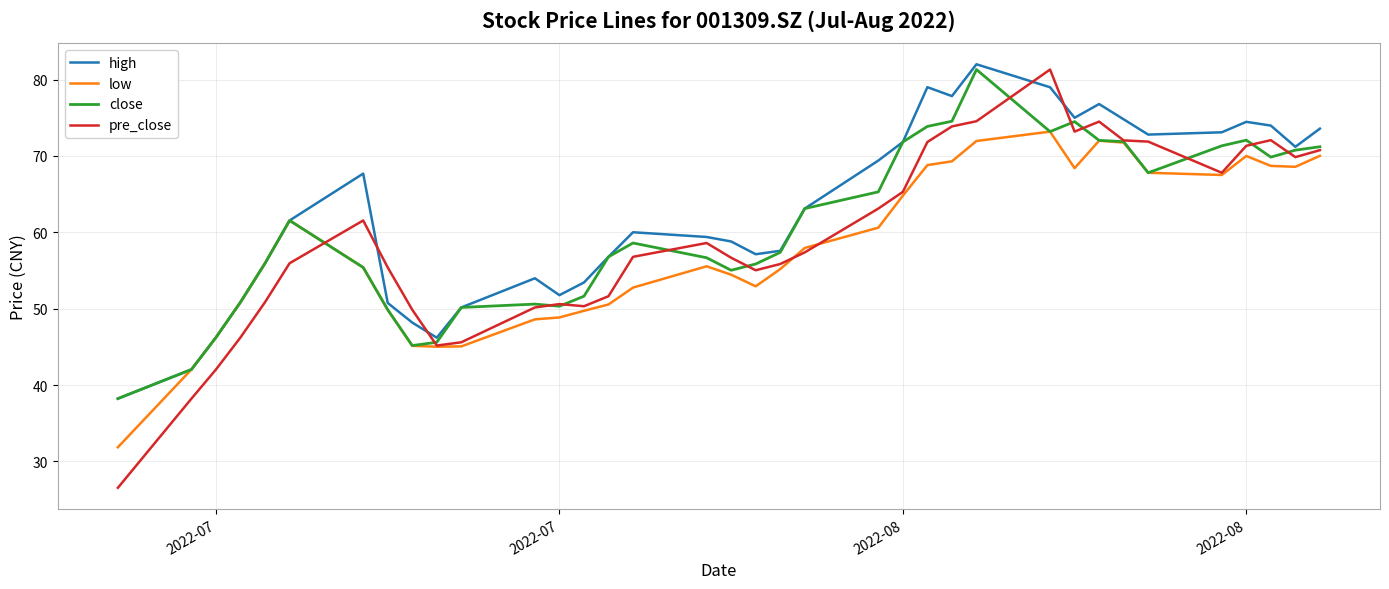

Which series has the widest spread of values?

pre_close